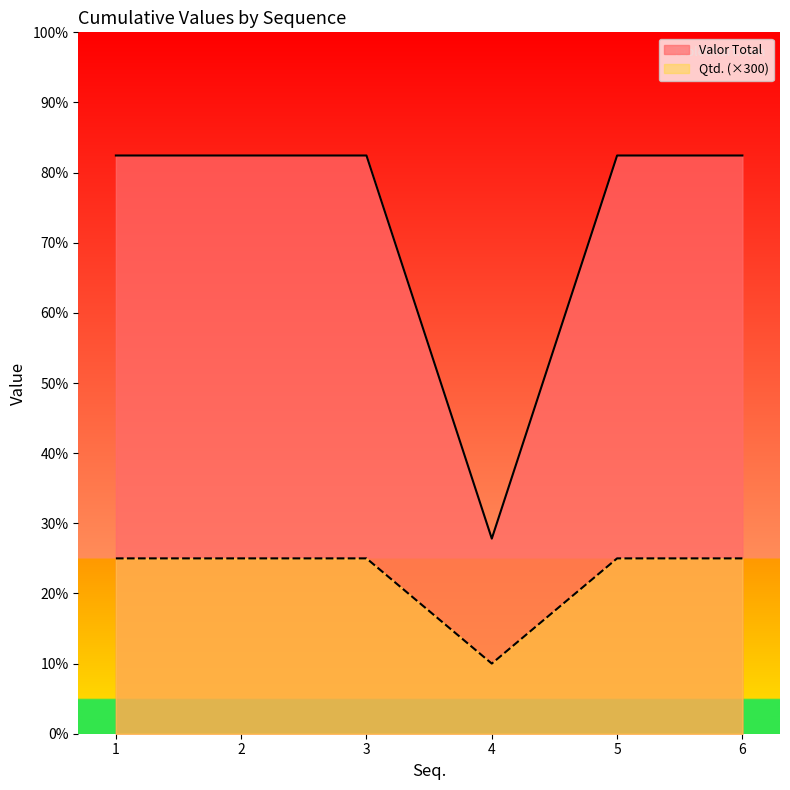

List the series in order of their overall mean, lowest first.

Qtd. (×300), Valor Total